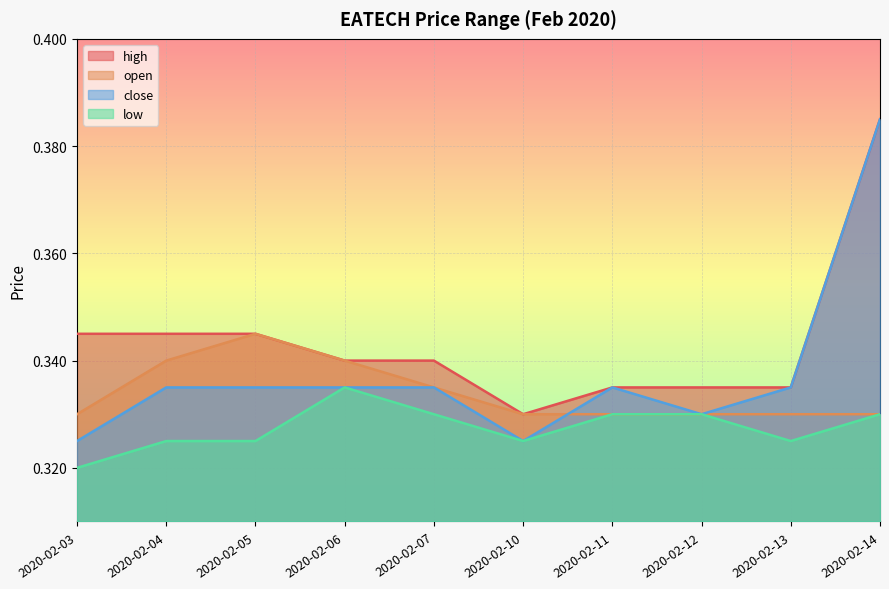

How many lines are shown in the chart?

4